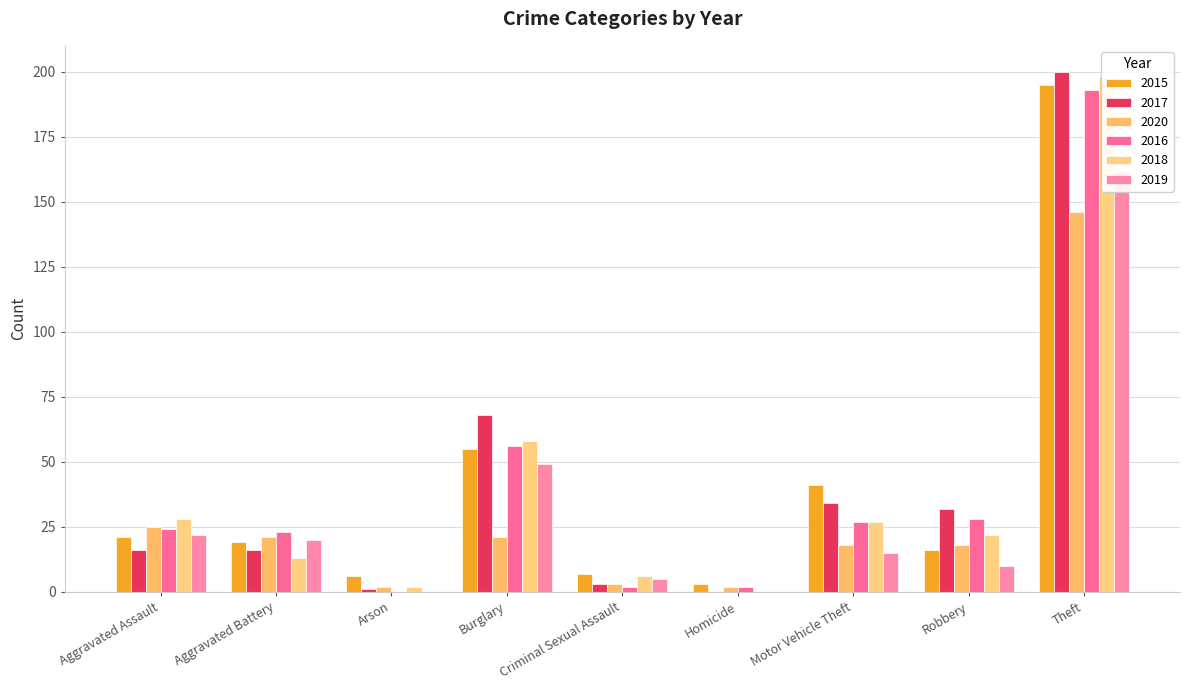

What value does the 2017 series have at Burglary, to the nearest 10?

70